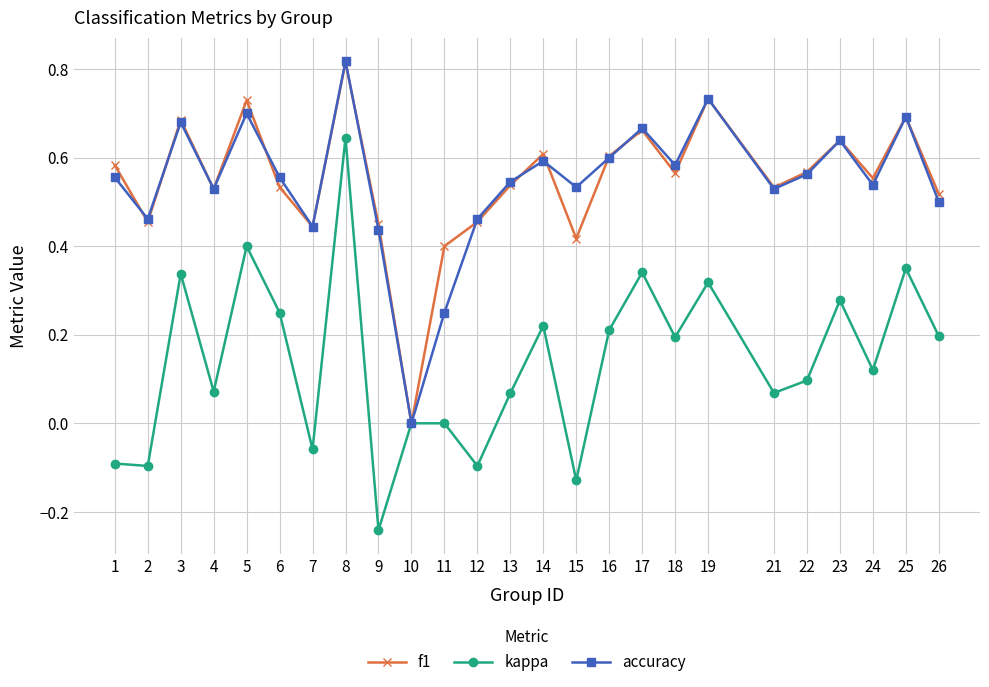

Where is the first local maximum for f1?

3